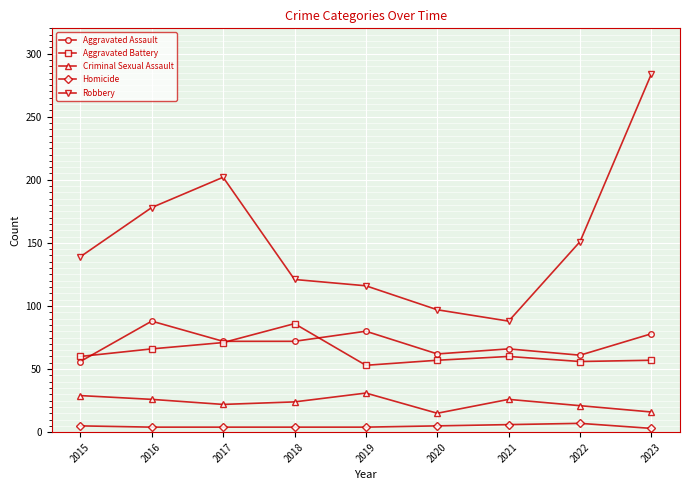

Which category has the highest value across all series?

2023